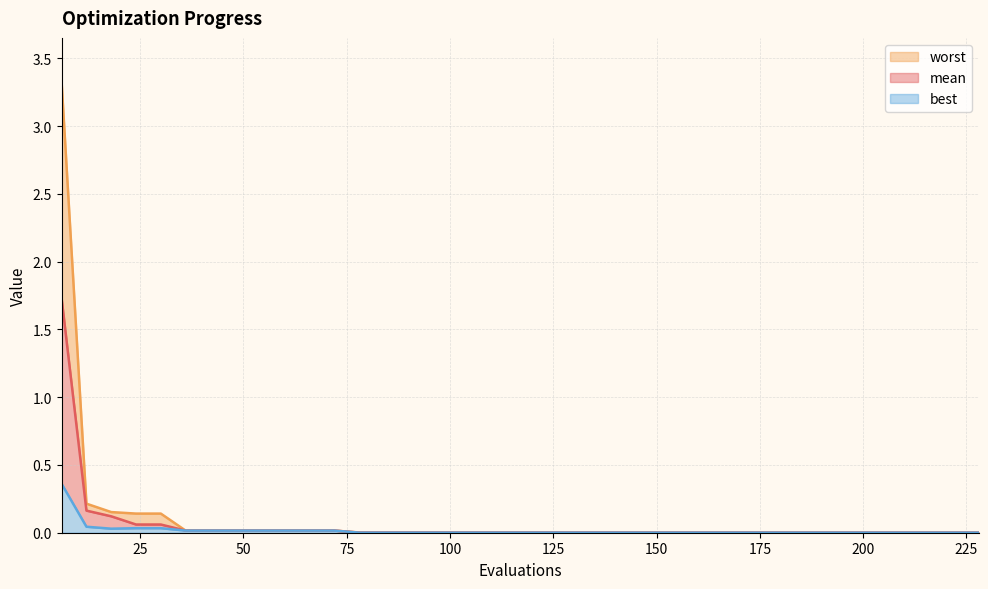

At 54, list the series in order from smallest to largest.

best, mean, worst